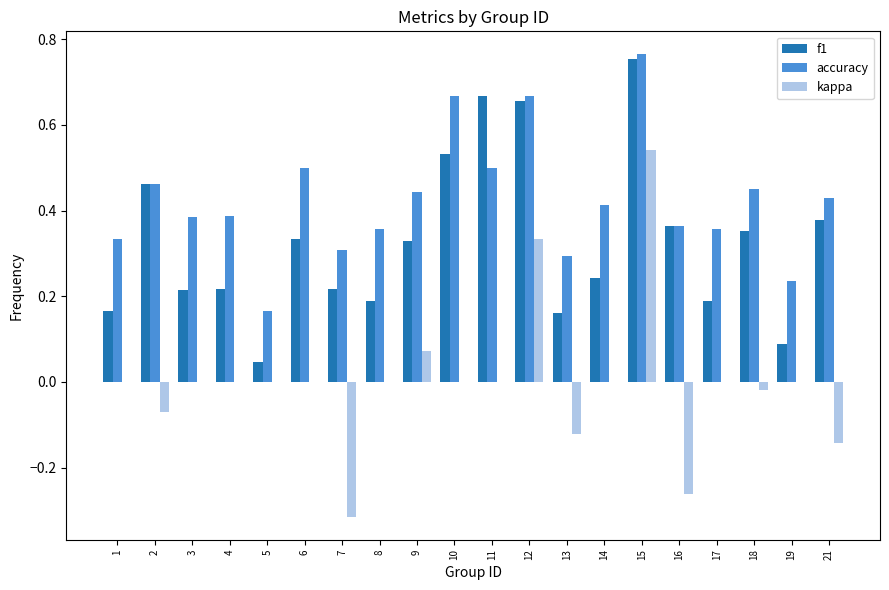

Is it true that f1 equals 0.1 at 6?

False